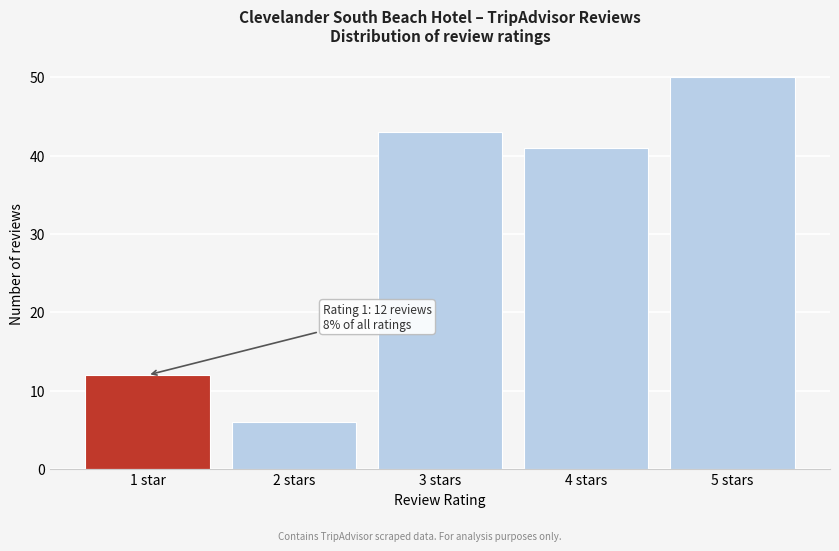

Reading left to right, what are all the values shown in this chart?

1 star=12	2 stars=6	3 stars=43	4 stars=41	5 stars=50